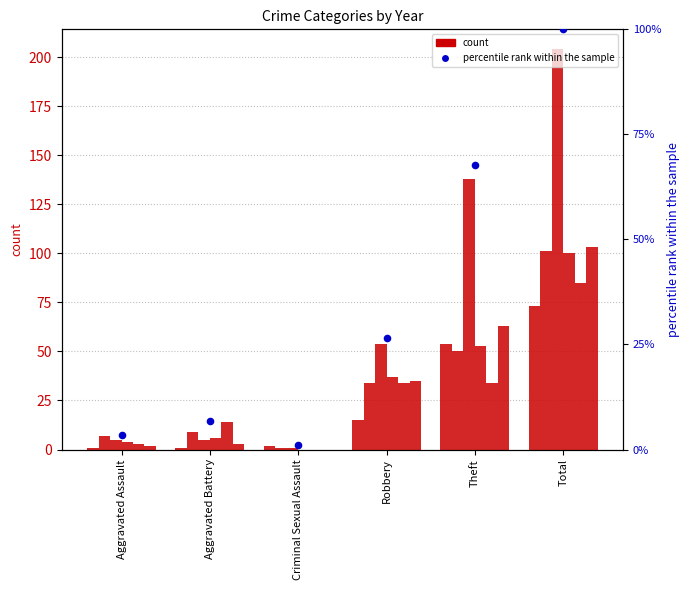

What is the change in value from Aggravated Assault to Criminal Sexual Assault?

-2.5